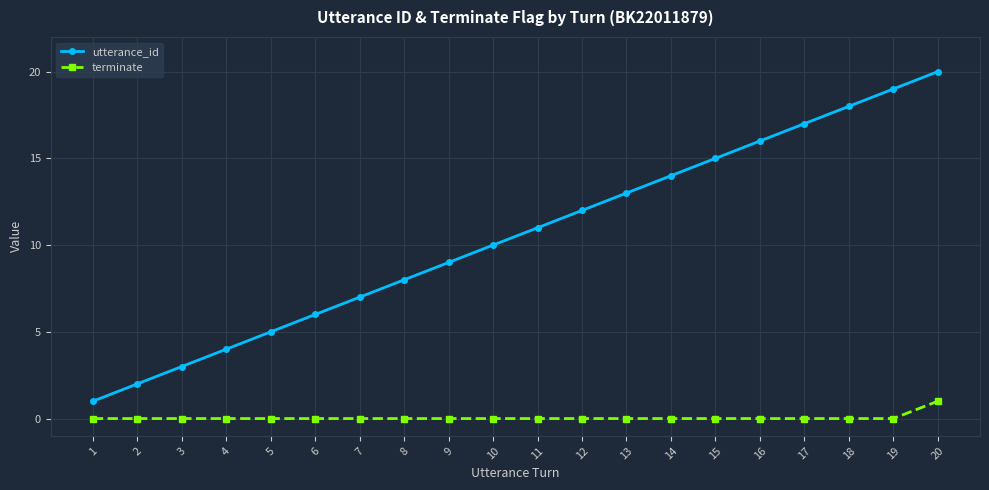

What is the difference between the highest and lowest values at 14?

14